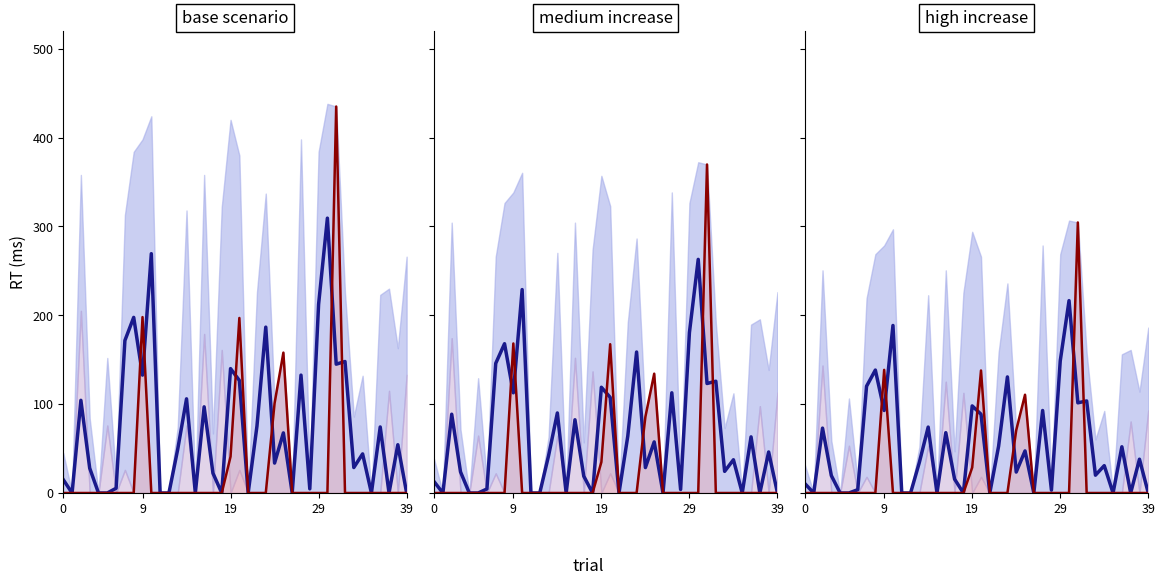

What is the label of the 3rd point from the right?

37